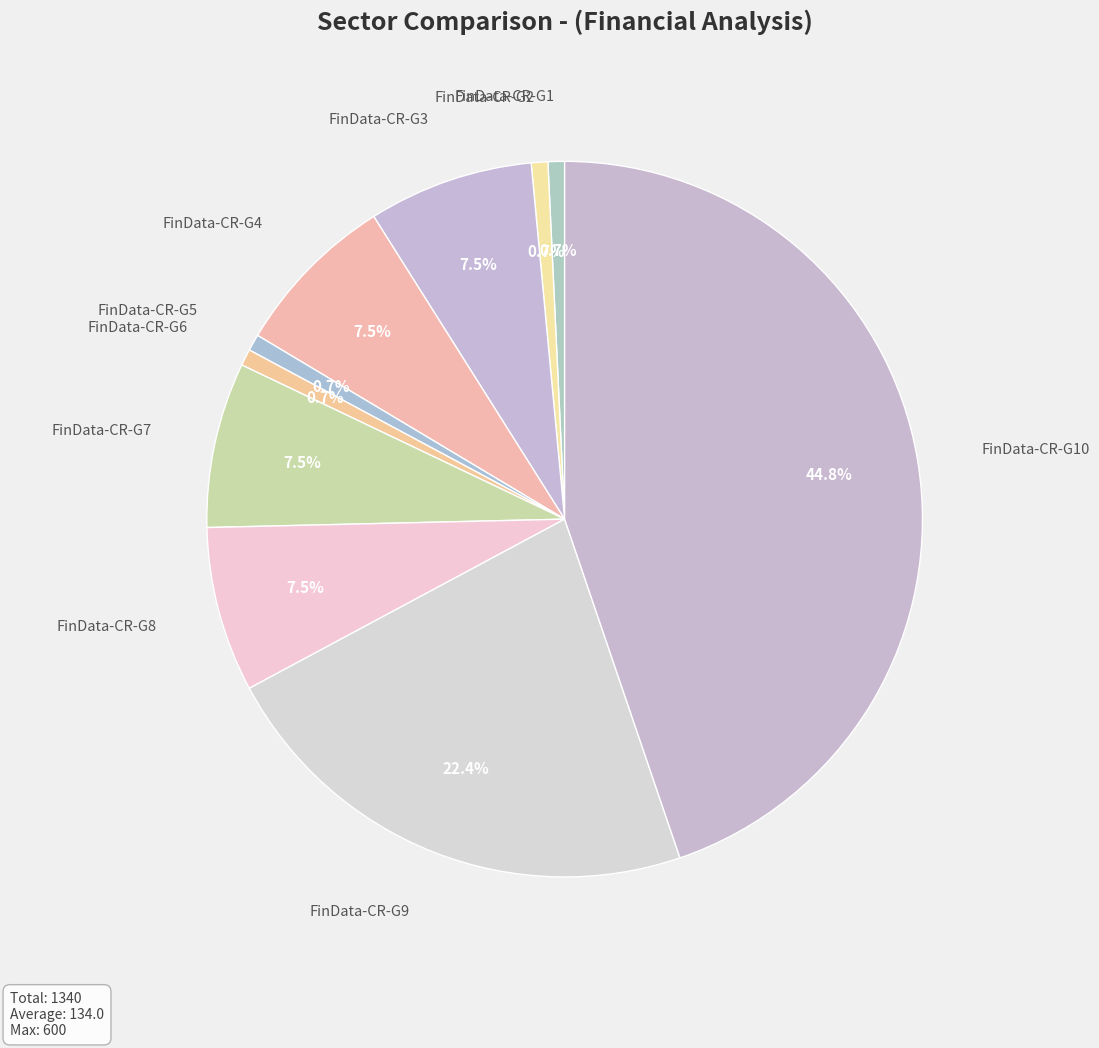

Is there any slice that represents more than half of the pie?

No